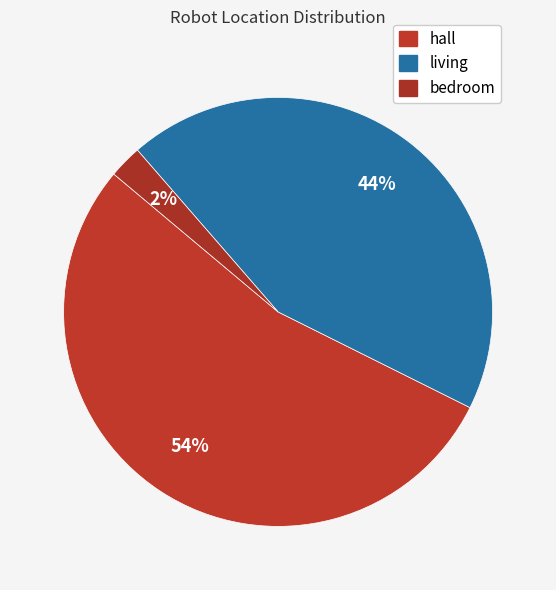

What percentage is NOT represented by hall?

46.2%